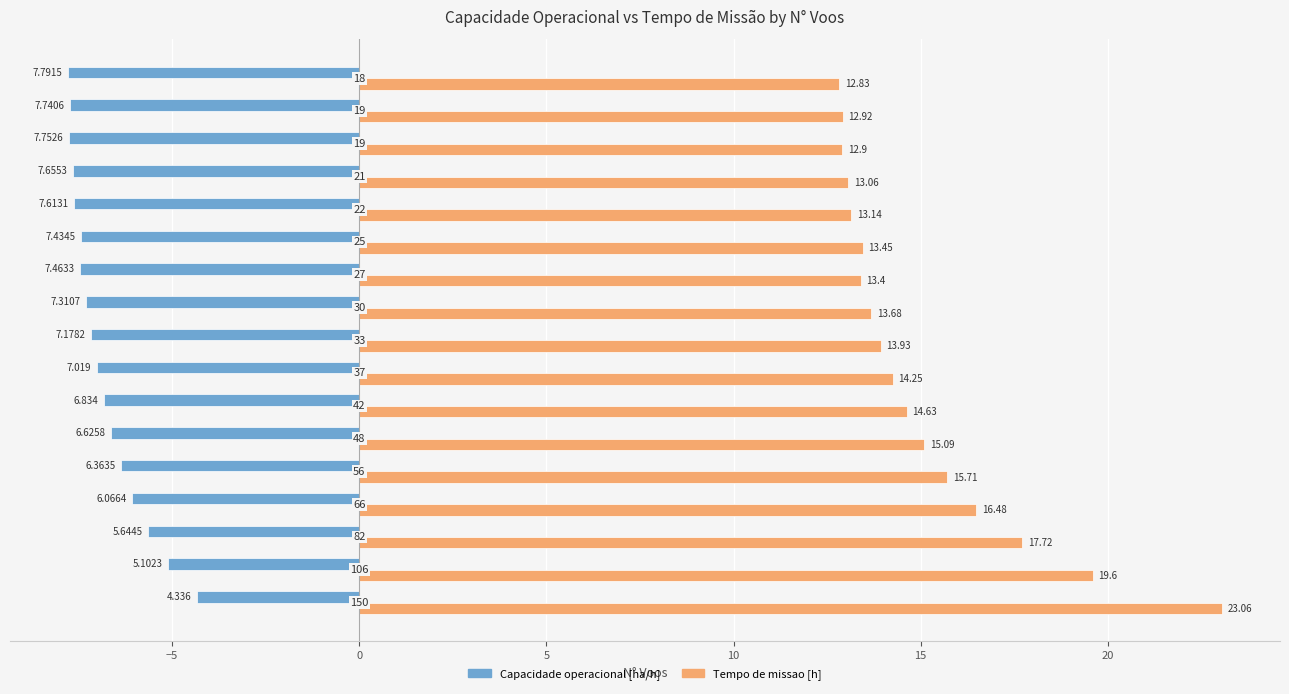

What are all the series names shown in the legend?

Capacidade operacional [ha/h], Tempo de missao [h]